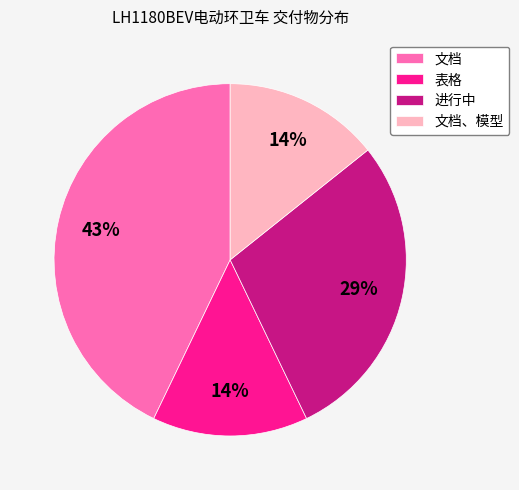

Do 文档、模型 and 文档 together represent more than half of the pie?

Yes